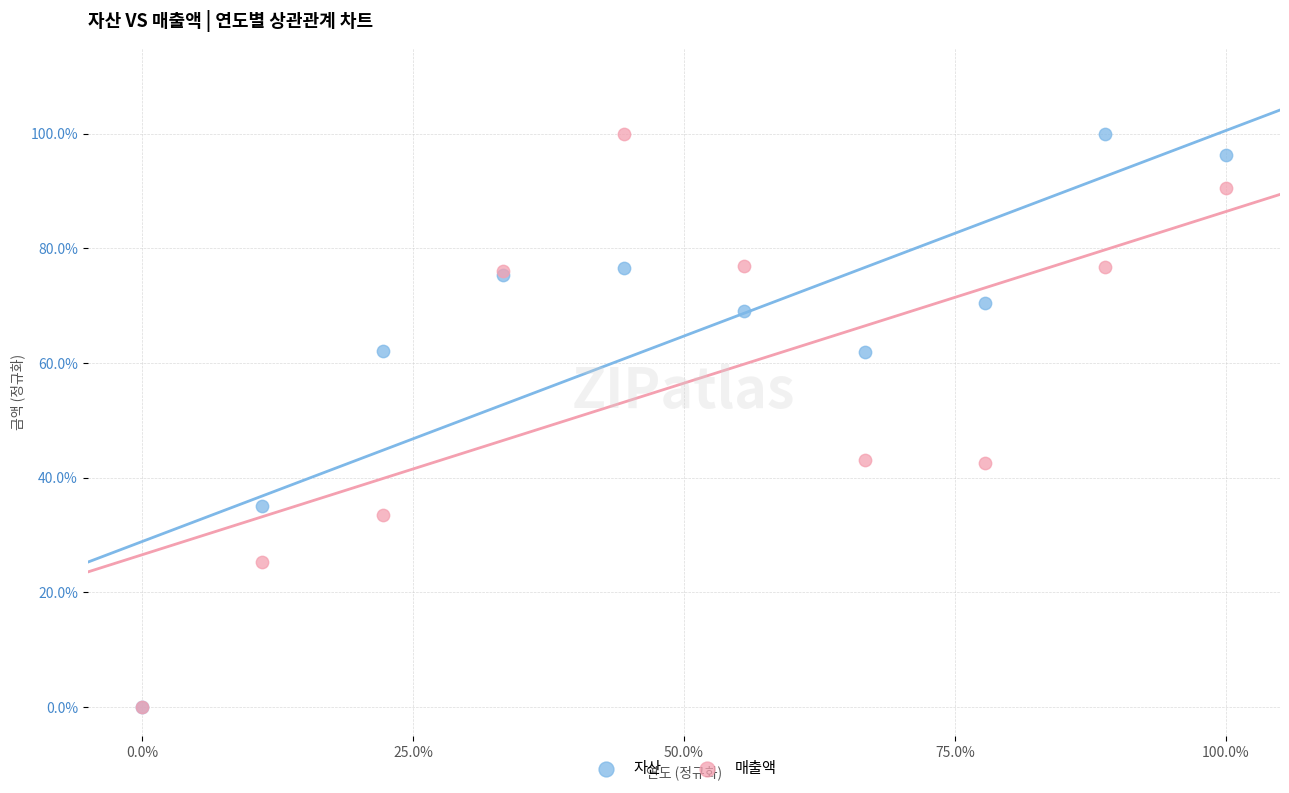

What are all the series names shown in the legend?

자산, 매출액